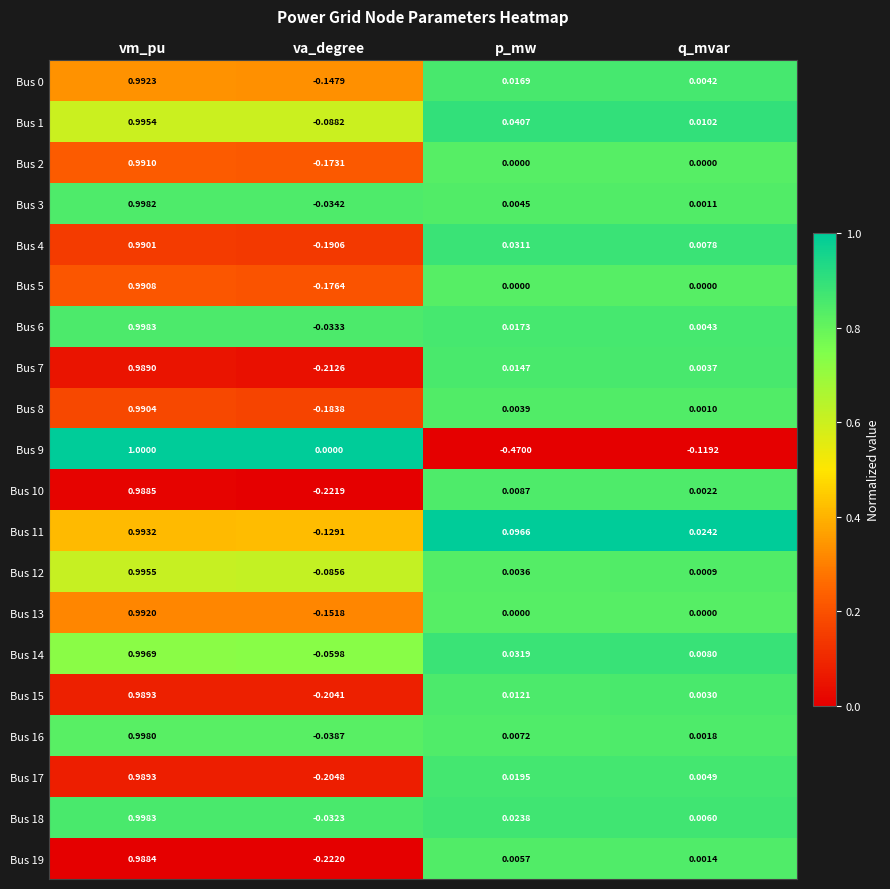

At which label does Bus 4 first exceed 0?

vm_pu